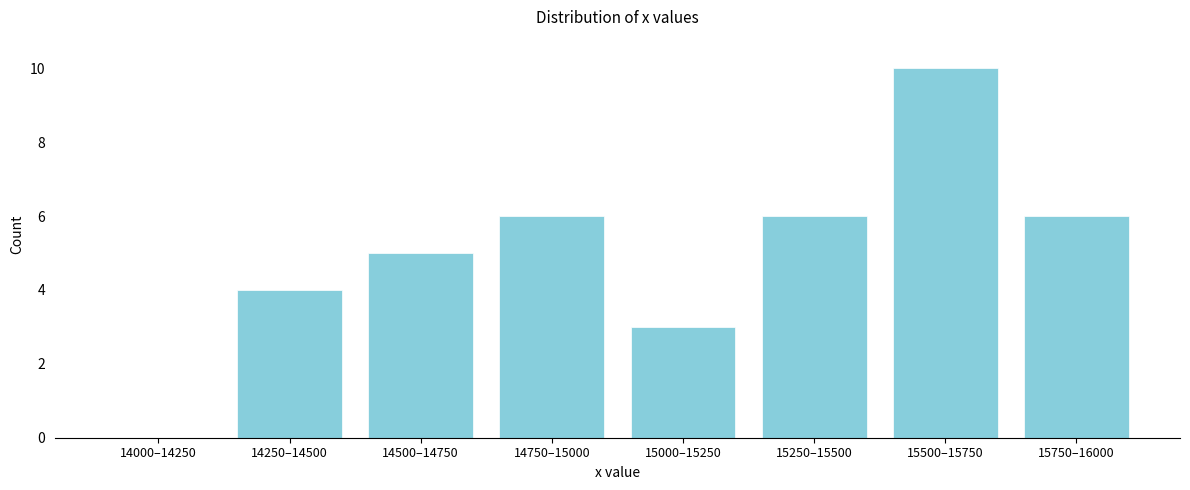

Reading right to left, list all the values displayed in this chart.

15750–16000=6	15500–15750=10	15250–15500=6	15000–15250=3	14750–15000=6	14500–14750=5	14250–14500=4	14000–14250=0